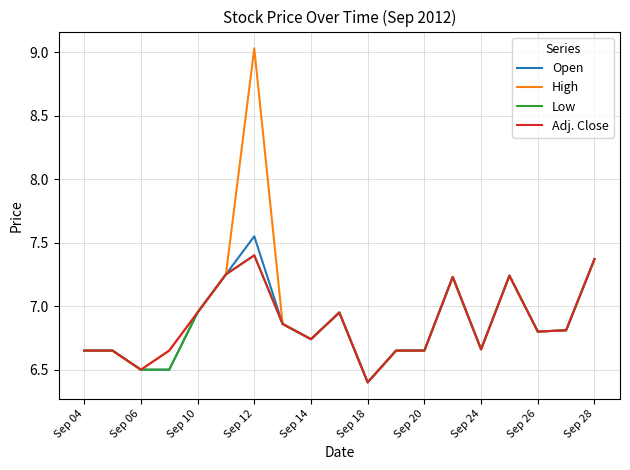

Which series has the widest spread of values?

High